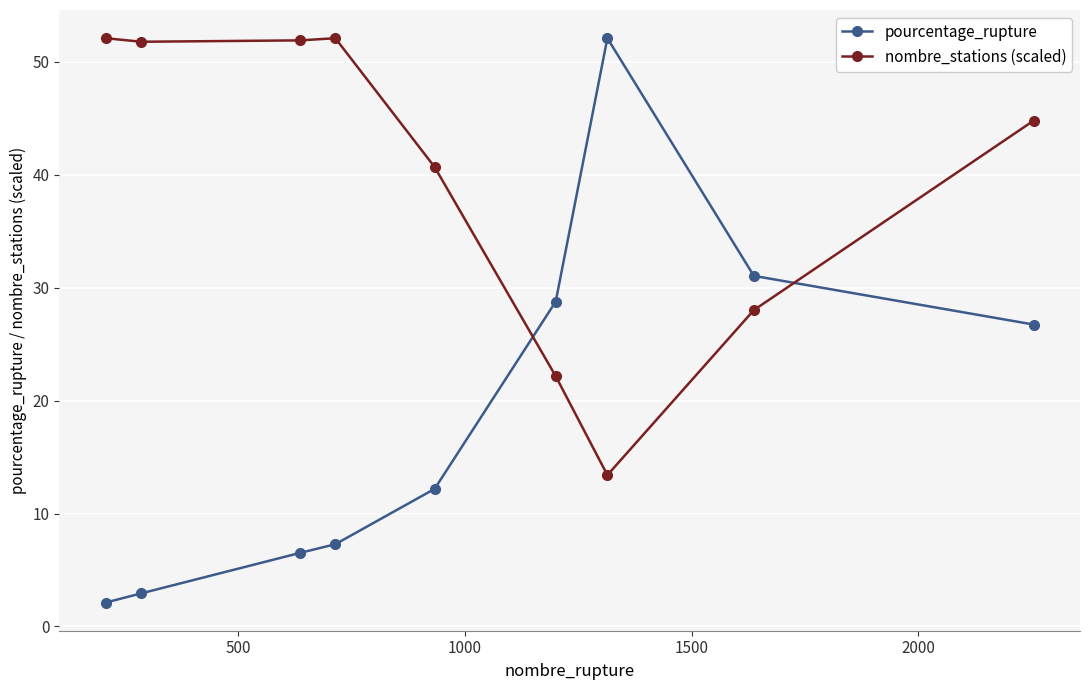

What is the value of the nombre_stations (scaled) point at the 4th from the left?

52.1